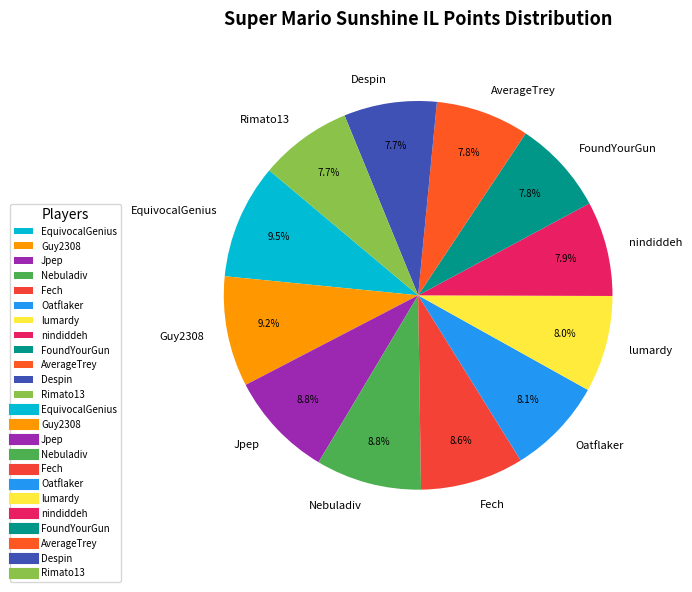

Approximately how many times larger is the value at Jpep compared to Oatflaker?

1.1